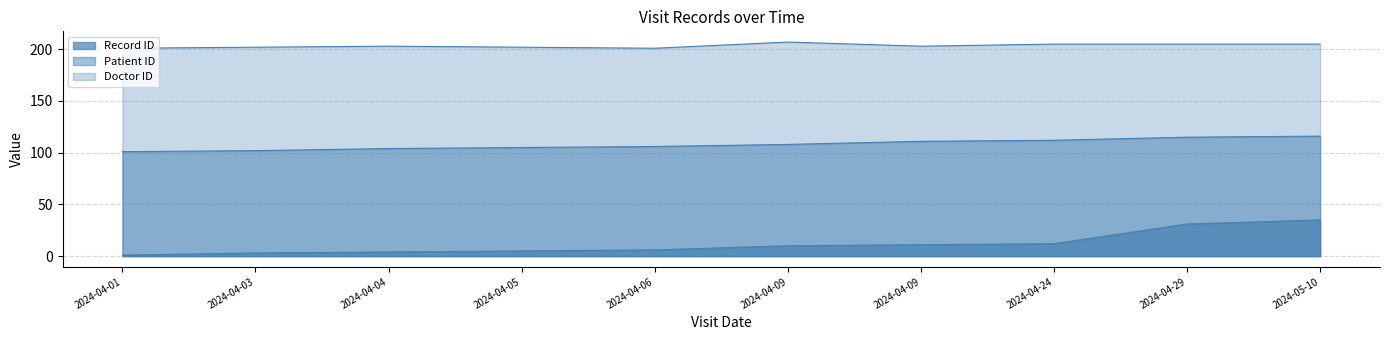

What is the highest value of the Patient ID series?

116